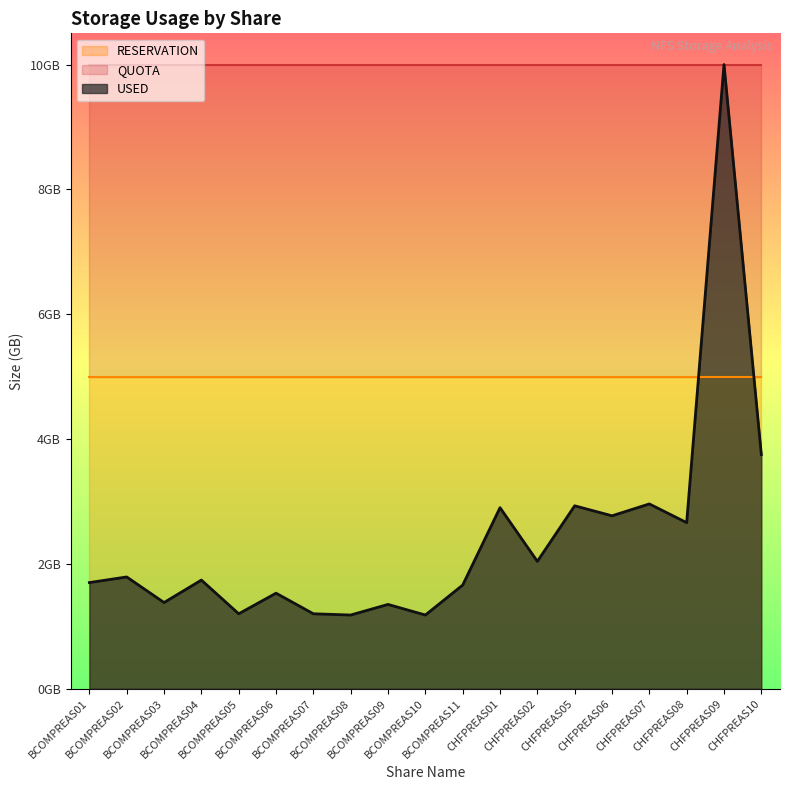

List the series in order of their peak value, lowest first.

RESERVATION, USED, QUOTA